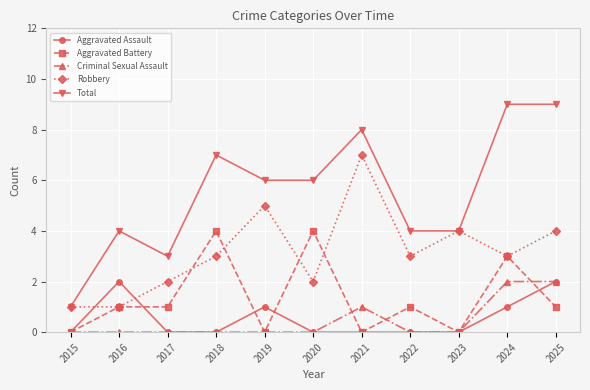

True or false: Aggravated Assault has more than 1 interior local peaks.

True